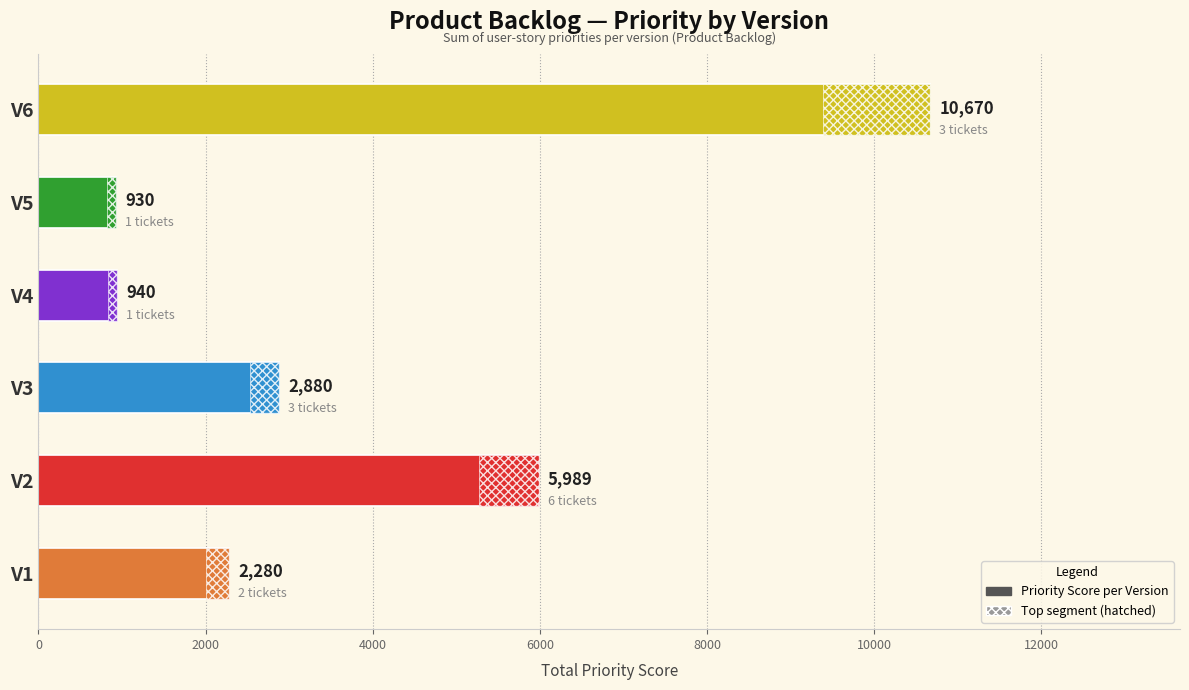

How many data points are above 2880?

2